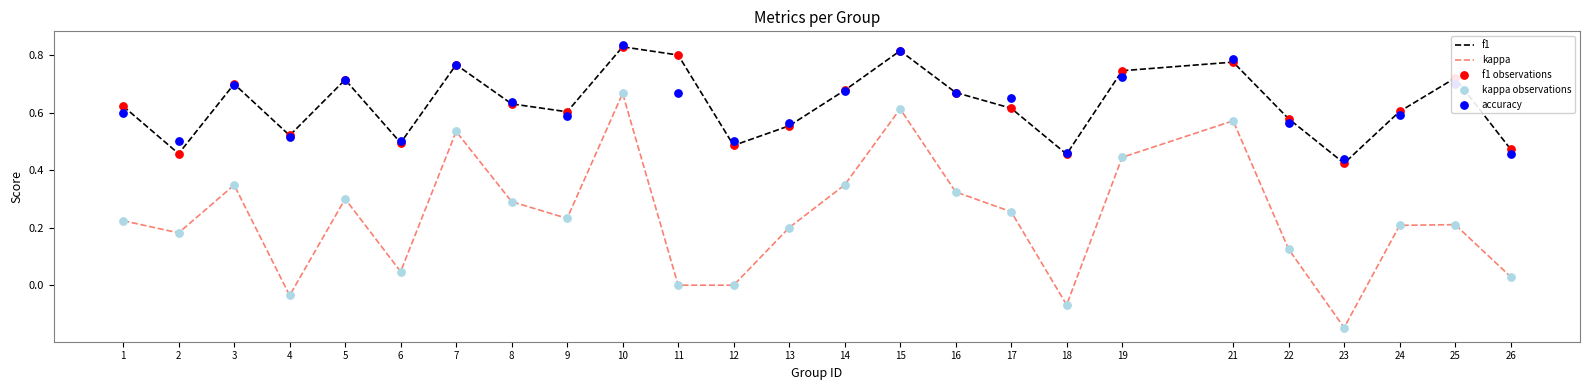

Is the value of kappa observations at 8 greater than the value of f1 at 18?

No